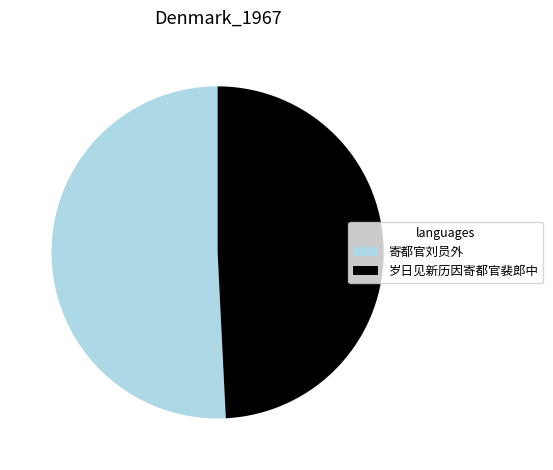

Which category has the smallest portion of the pie?

岁日见新历因寄都官裴郎中